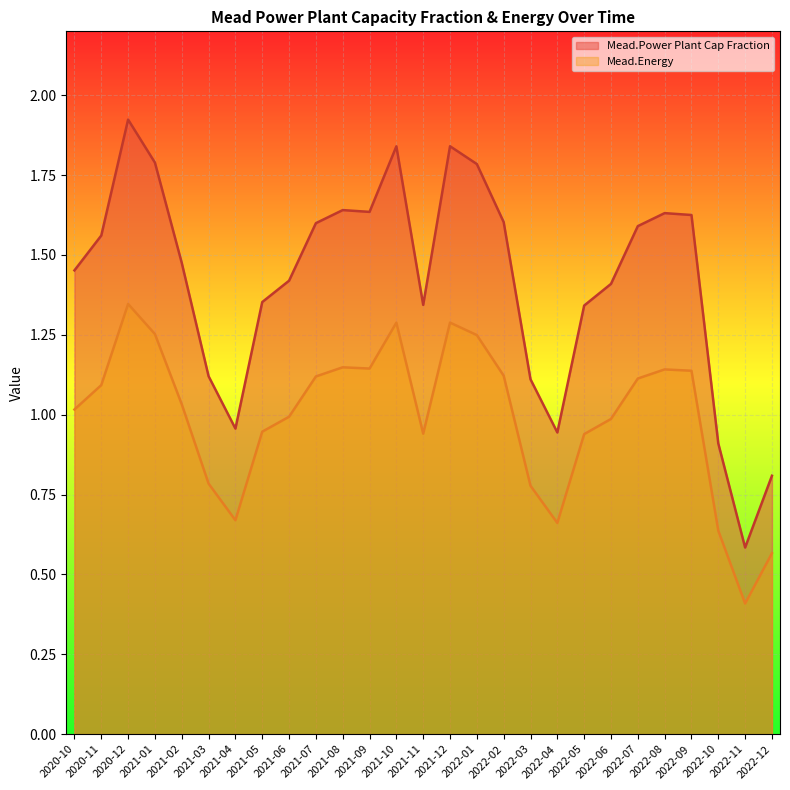

List the series in order of their peak value, lowest first.

Mead.Energy, Mead.Power Plant Cap Fraction